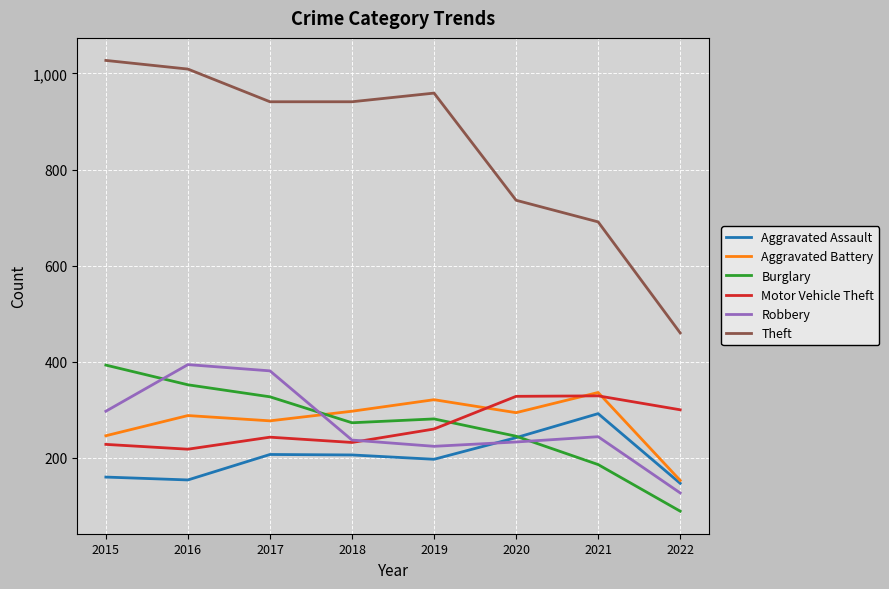

What is the sum of the Theft values at 2015 and 2018?

1968